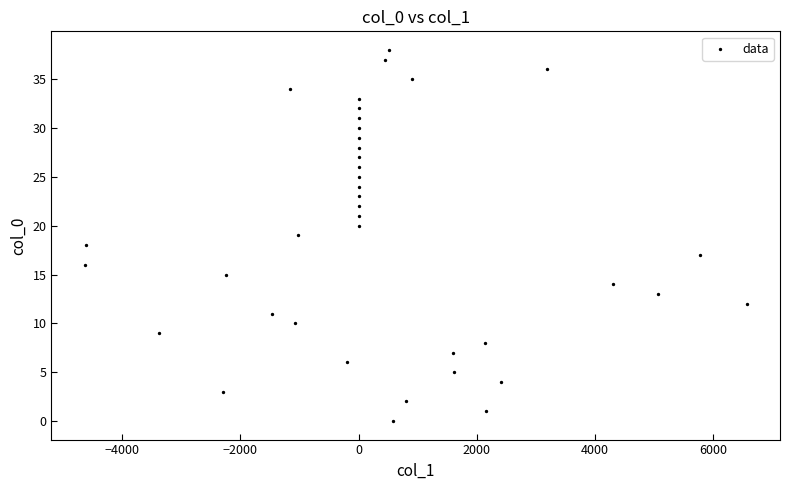

What is the range of Y values (max minus min)?

38